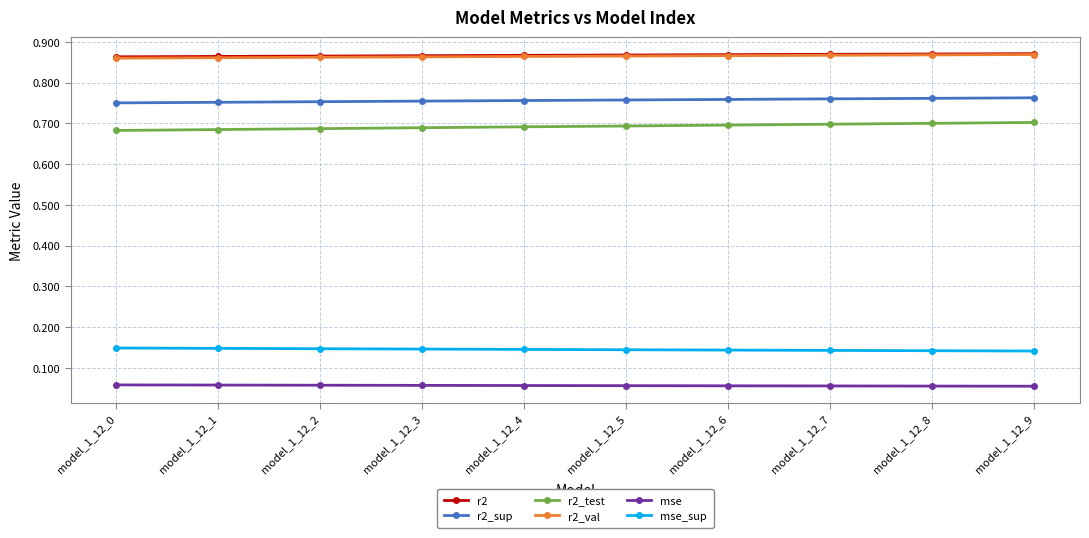

True or false: mse and r2_val cross at least once.

False